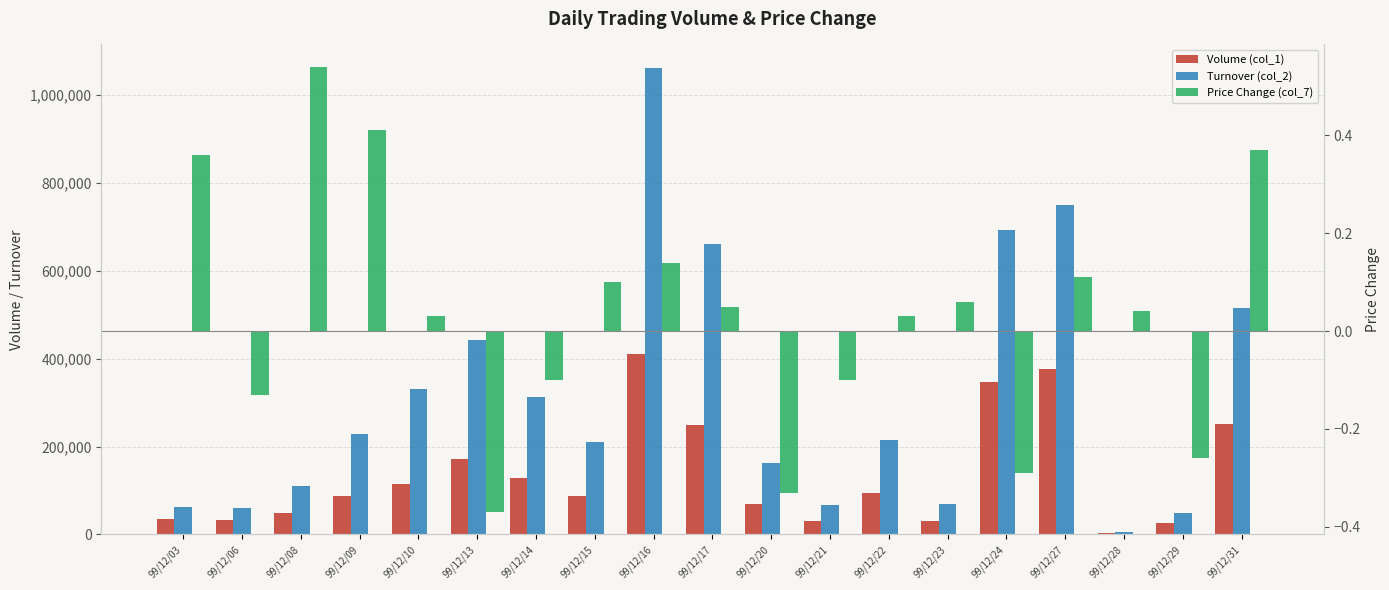

Read the Price Change (col_7) value at 99/12/29.

-0.3